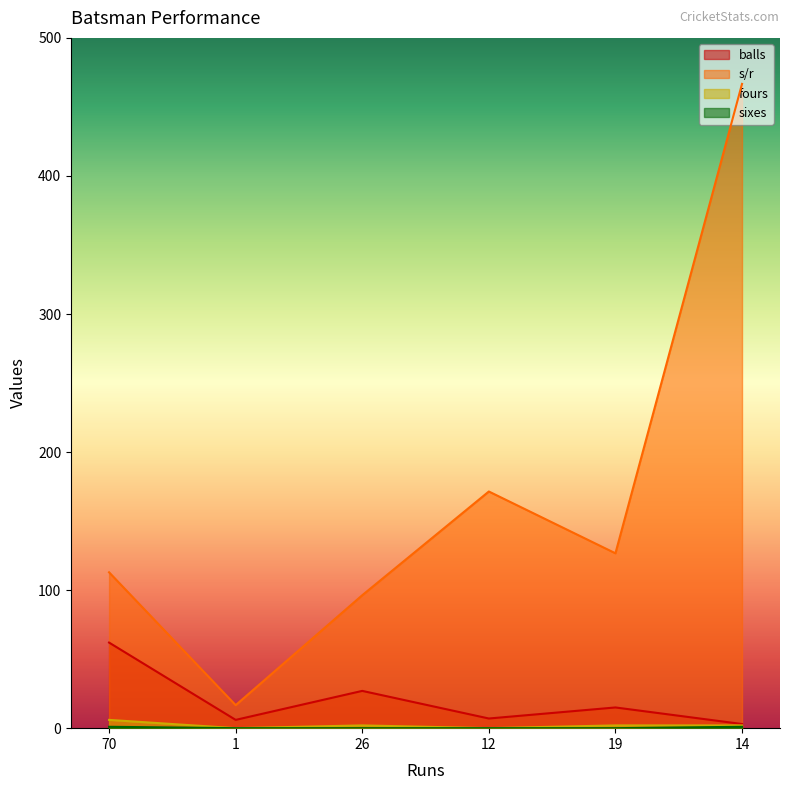

What is the value of the sixes point at the 1st from the left?

1.0